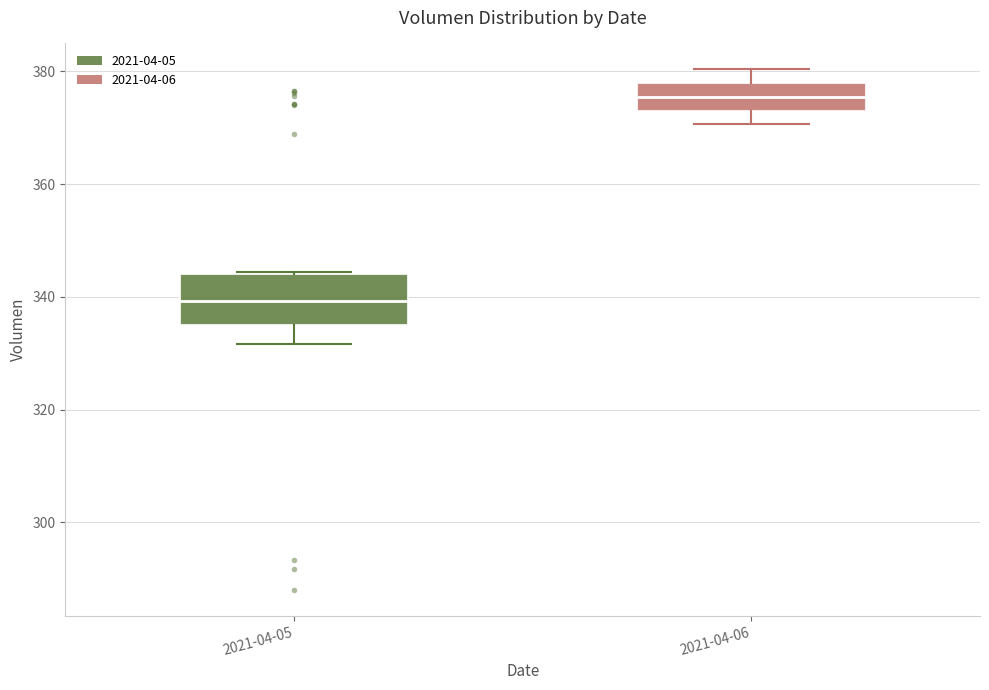

Where does the median line of the box for 2021-04-05 sit on the y-axis? The values are not printed on the chart, so give them approximately, as read against the axis.

340